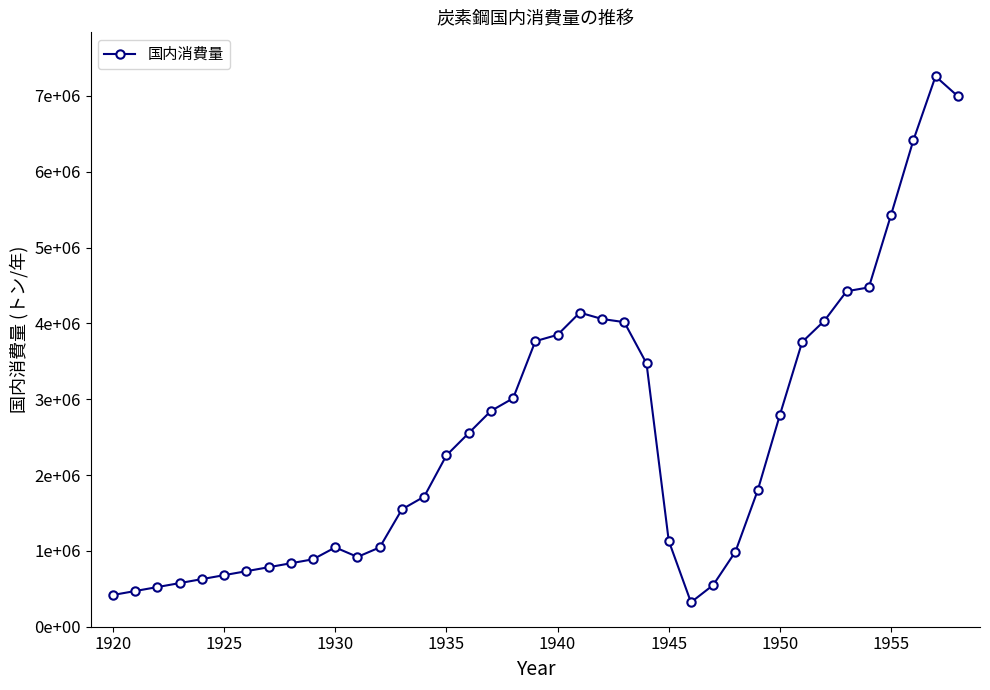

What is the difference between the second highest and second lowest values?

6578411